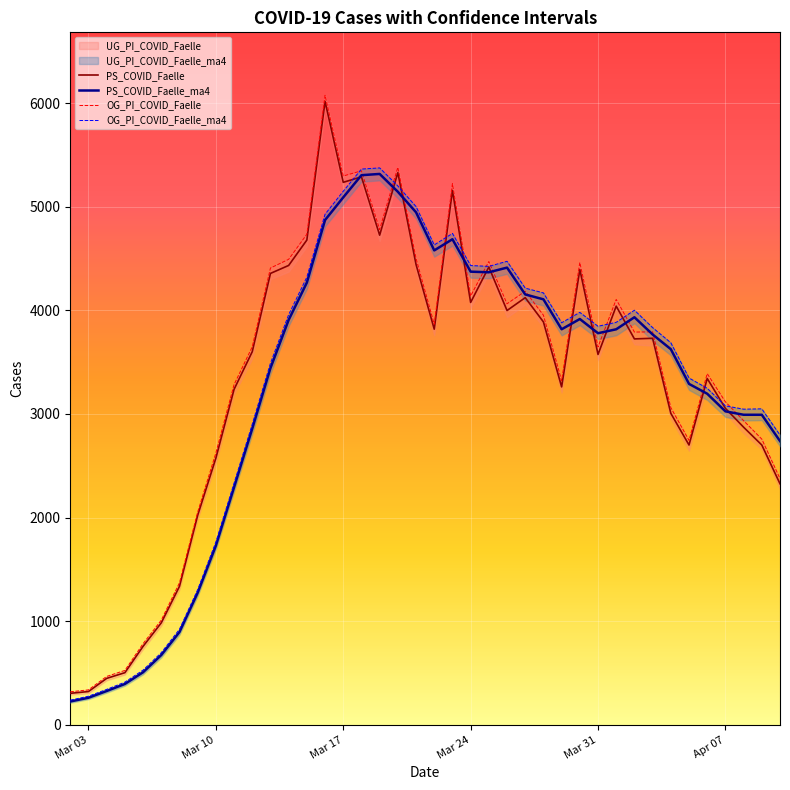

How many interior local peaks does the PS_COVID_Faelle_ma4 series have?

5